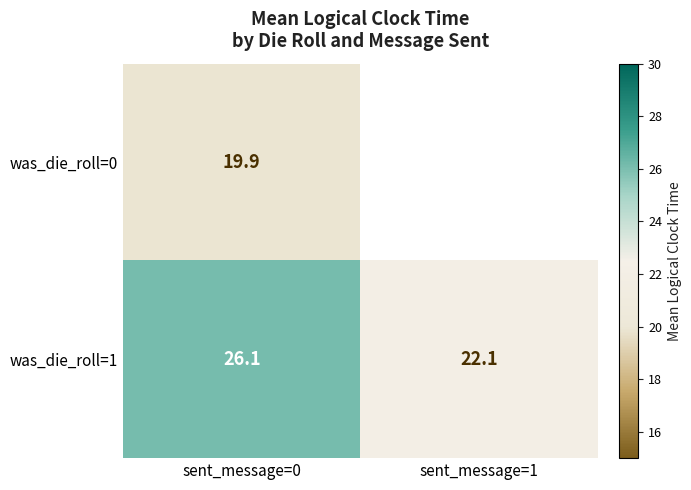

What is the difference between the maximum and minimum values in the was_die_roll=1 series?

4.0